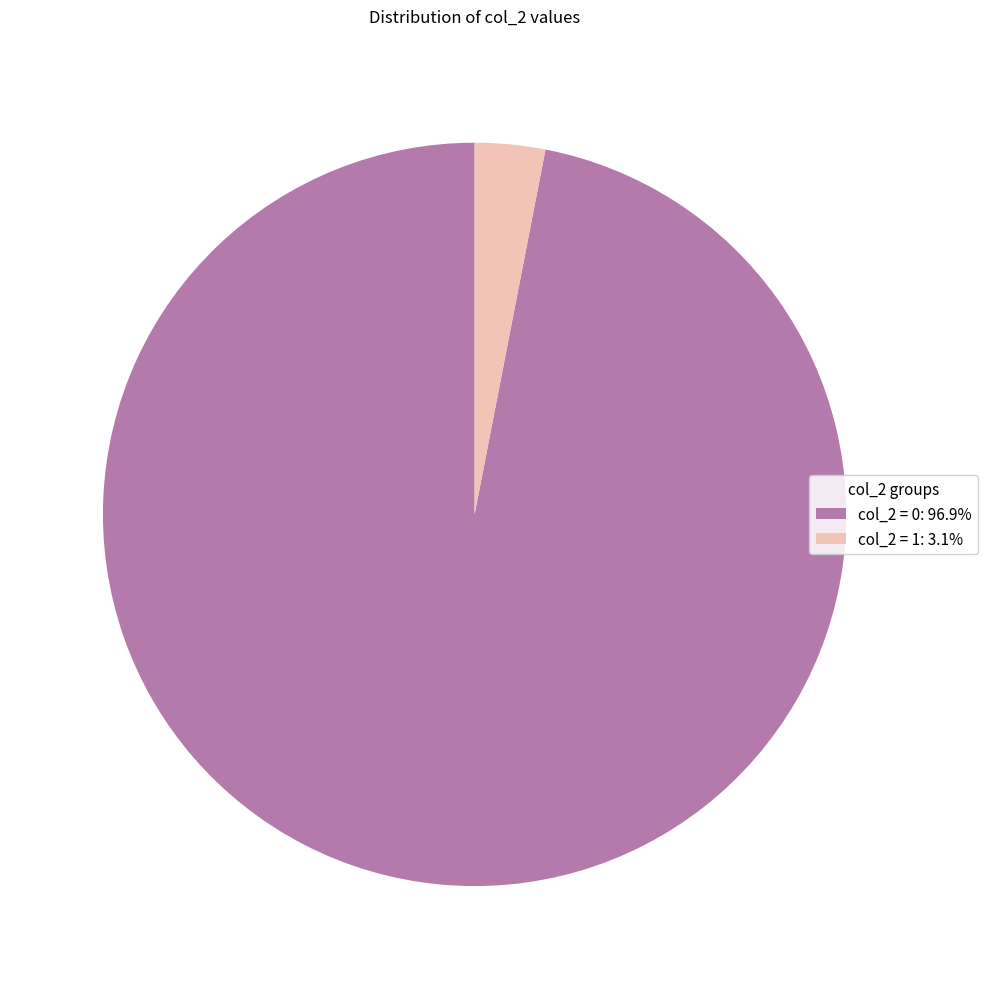

Does col_2 = 0: 96.9% account for over 50% of the chart?

Yes